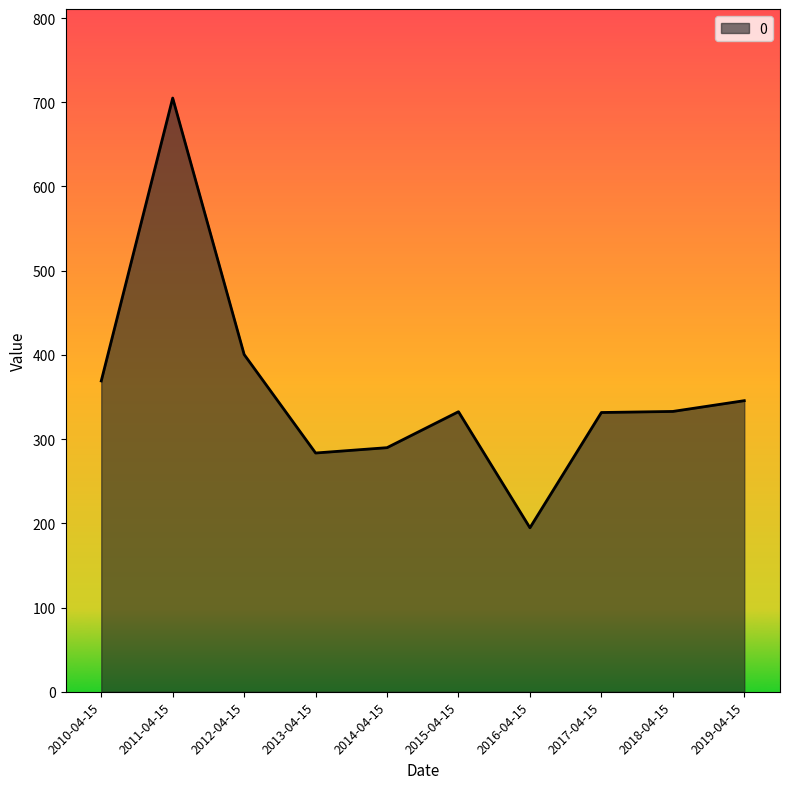

What is the approximate value at 2013-04-15?

283.5